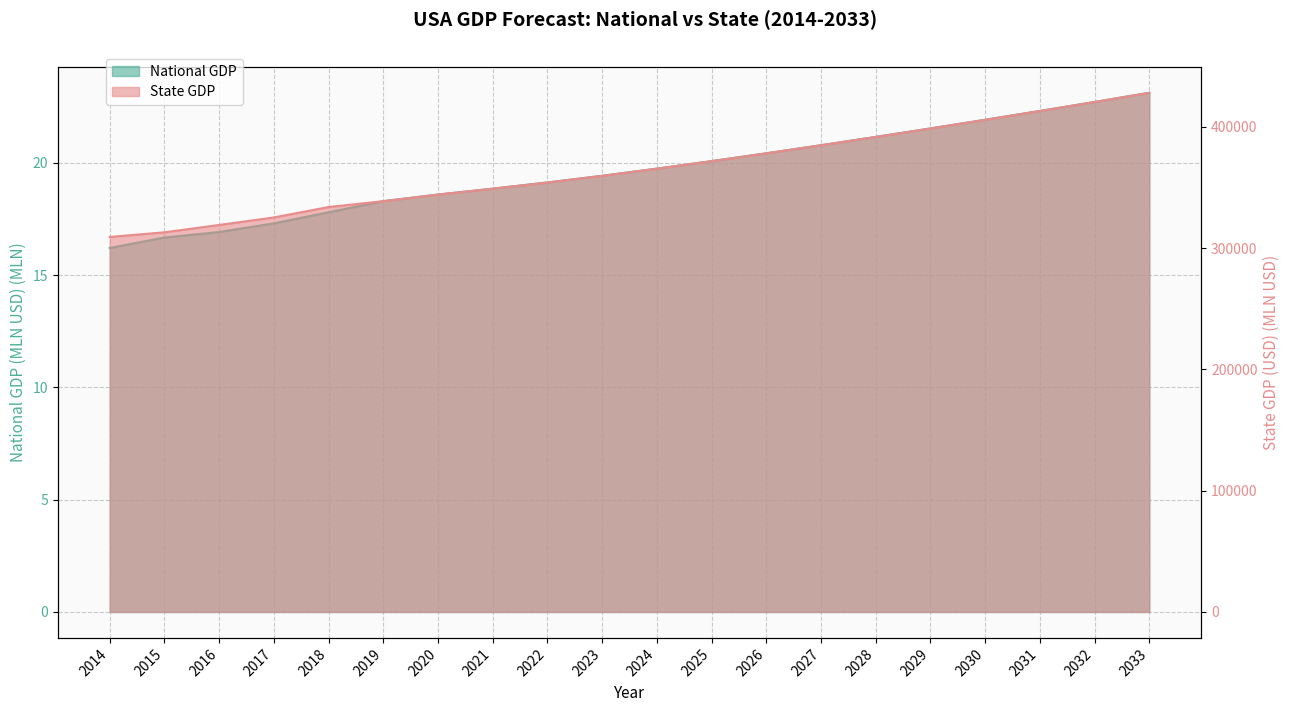

How many data points does each series have?

20